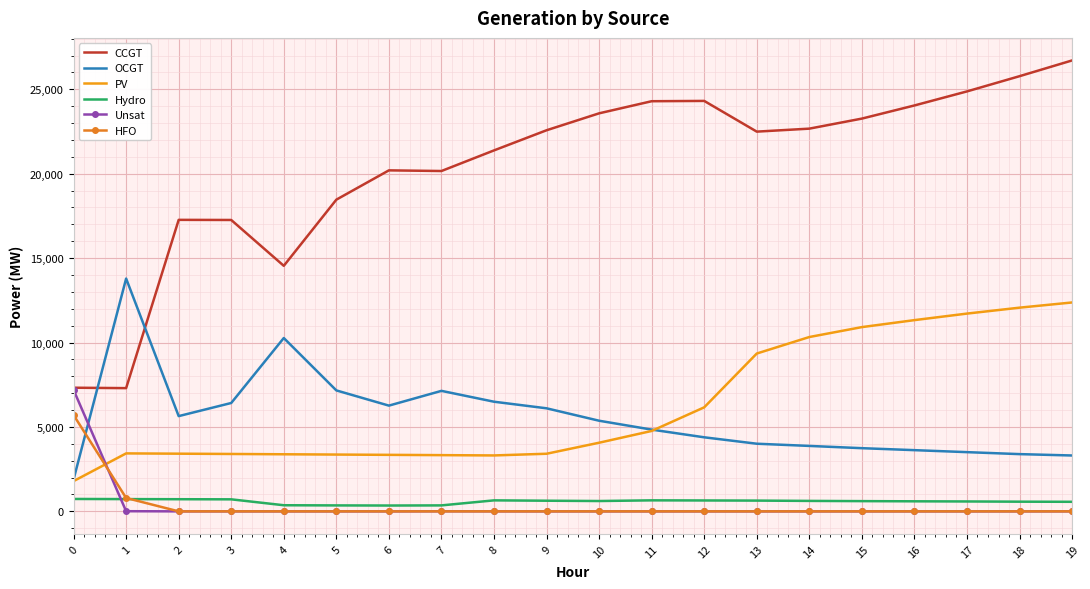

Is the value of HFO at 11 greater than the value of OCGT at 9?

No